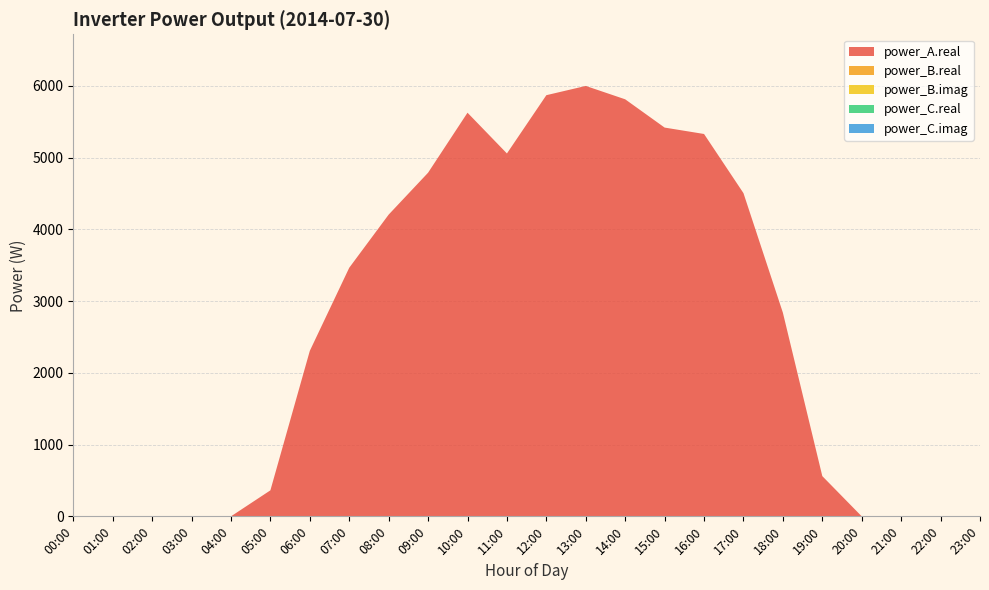

Reading left to right, extract all data points from this chart.

power_A.real: 0.0	0.0	0.0	0.0	0.0	362.4	2306.5	3464.7	4205.3	4789.3	5625.5	5057.6	5869.7	5998.6	5812.3	5418.3	5329.1	4504.5	2838.0	560.8	0.0	0.0	0.0	0.0
power_B.real: 0.0	0.0	0.0	0.0	0.0	0.0	0.0	0.0	0.0	0.0	0.0	0.0	0.0	0.0	0.0	0.0	0.0	0.0	0.0	0.0	0.0	0.0	0.0	0.0
power_B.imag: 0.0	0.0	0.0	0.0	0.0	0.0	0.0	0.0	0.0	0.0	0.0	0.0	0.0	0.0	0.0	0.0	0.0	0.0	0.0	0.0	0.0	0.0	0.0	0.0
power_C.real: 0.0	0.0	0.0	0.0	0.0	0.0	0.0	0.0	0.0	0.0	0.0	0.0	0.0	0.0	0.0	0.0	0.0	0.0	0.0	0.0	0.0	0.0	0.0	0.0
power_C.imag: 0.0	0.0	0.0	0.0	0.0	0.0	0.0	0.0	0.0	0.0	0.0	0.0	0.0	0.0	0.0	0.0	0.0	0.0	0.0	0.0	0.0	0.0	0.0	0.0